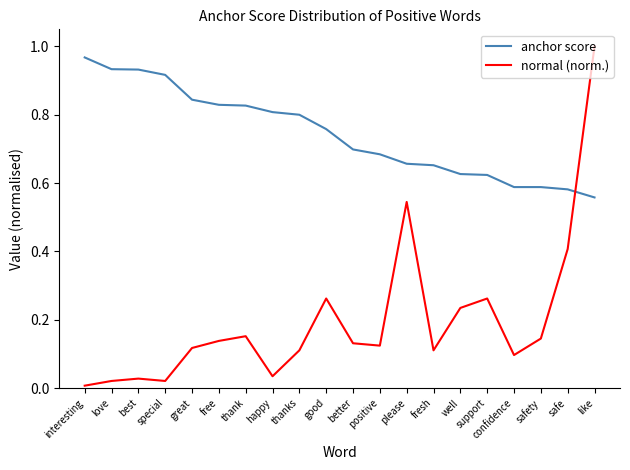

Which category has the highest value in the normal (norm.) series?

like